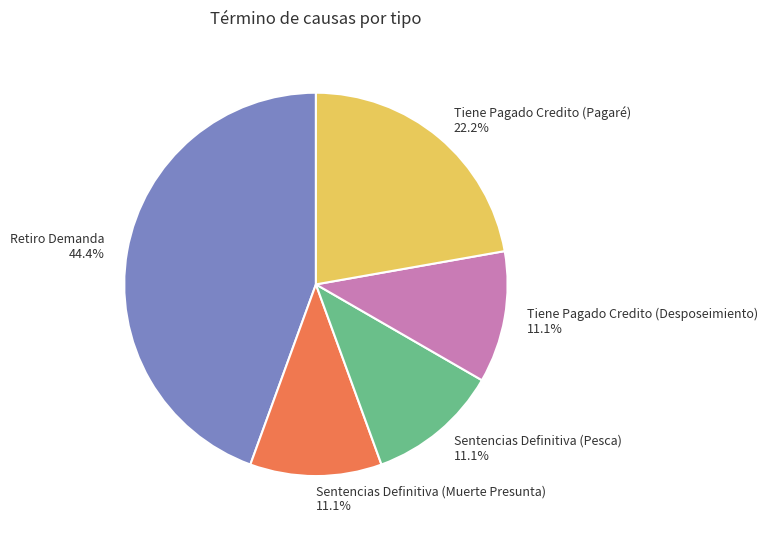

To the nearest percent, what is the difference between the largest and smallest slice percentages?

33%